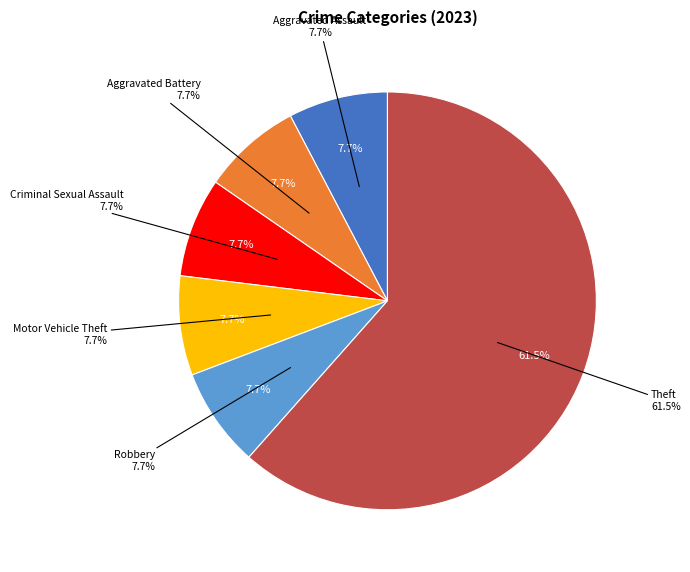

Which slice is the largest?

Theft